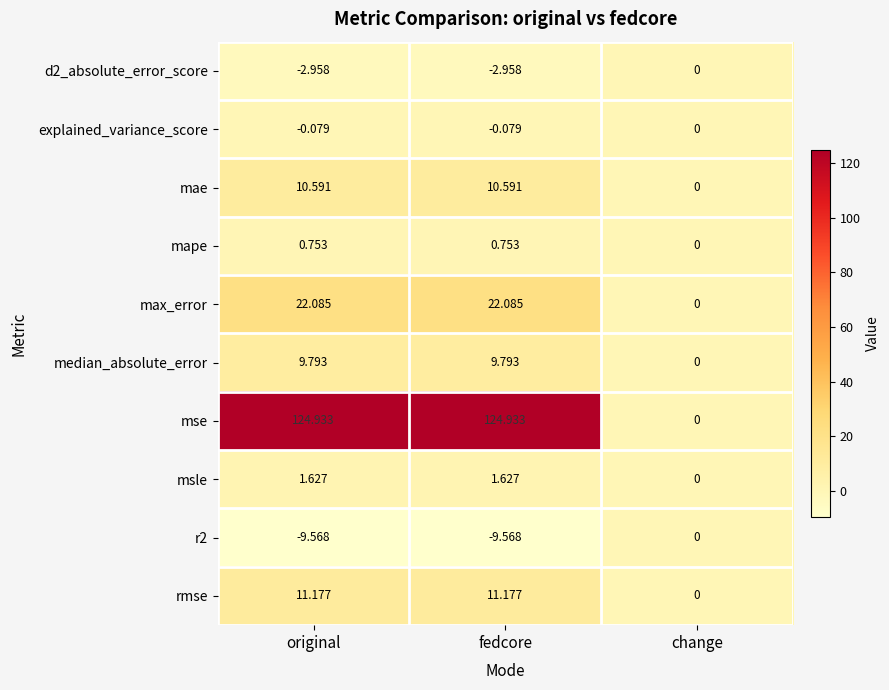

Which series has the largest total across all categories?

mse